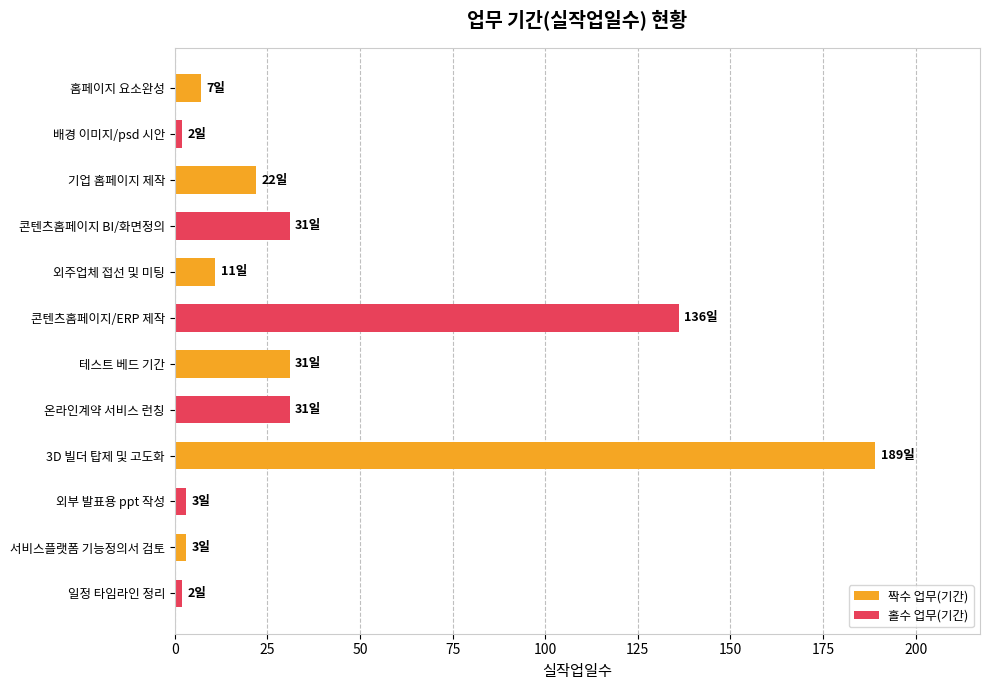

Which series changed the most between 배경 이미지/psd 시안 and 서비스플랫폼 기능정의서 검토?

짝수 업무(기간)